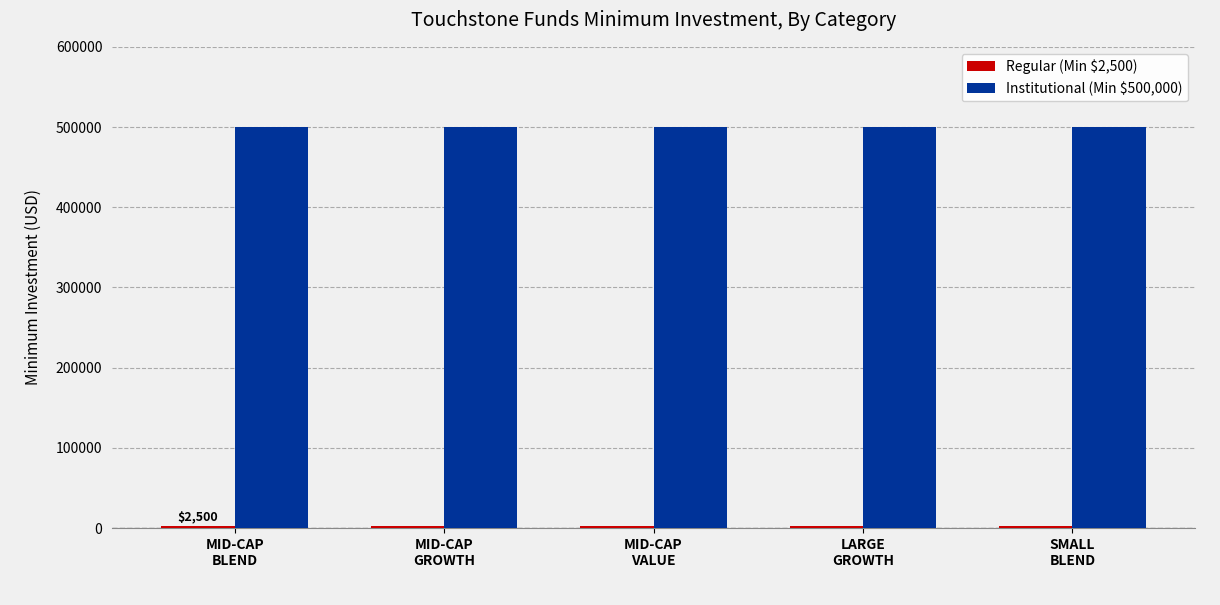

At how many categories does at least one series exceed 323437?

5